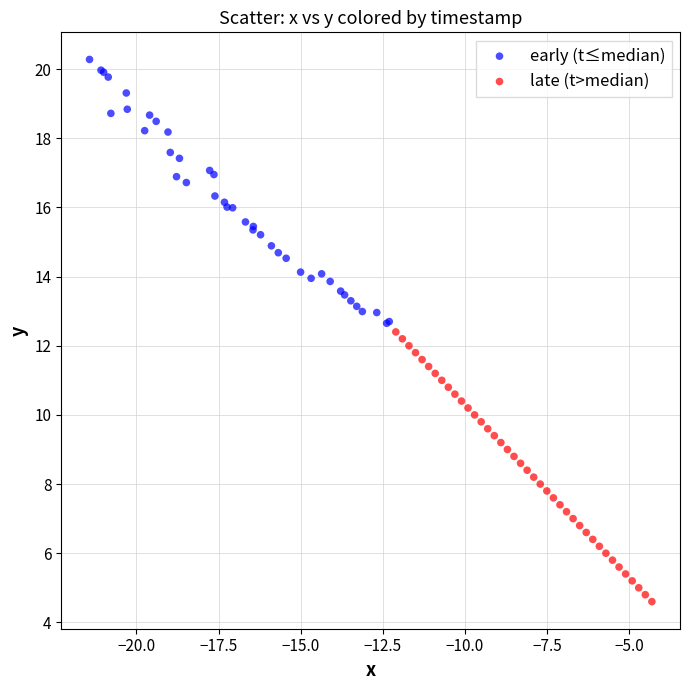

Which series has the widest spread of Y values?

late (t>median)